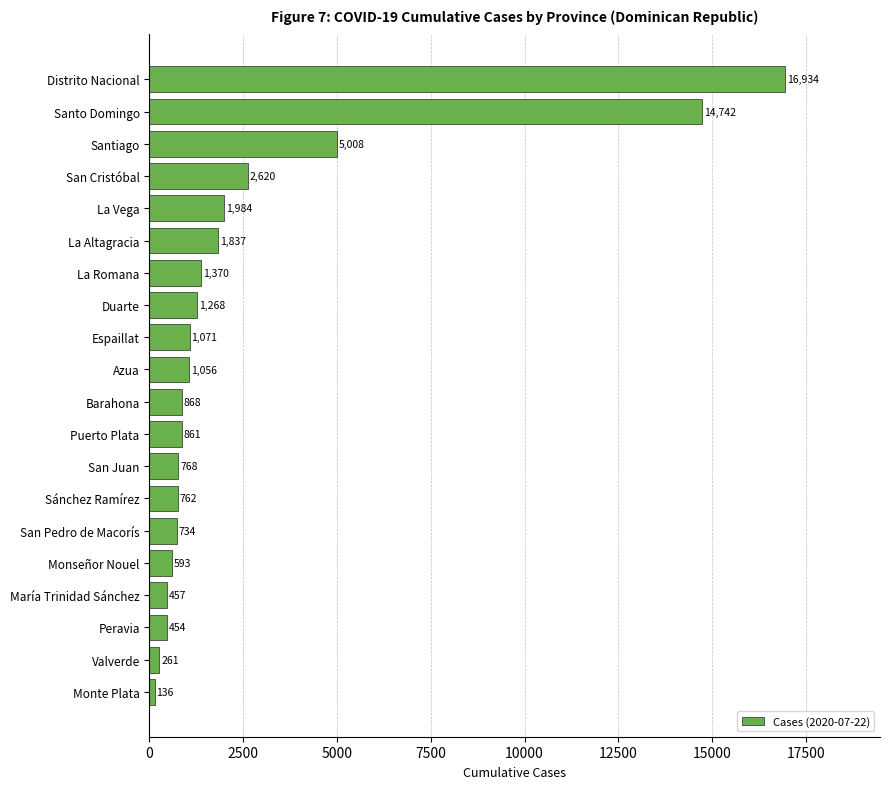

Does the chart contain any negative values?

No